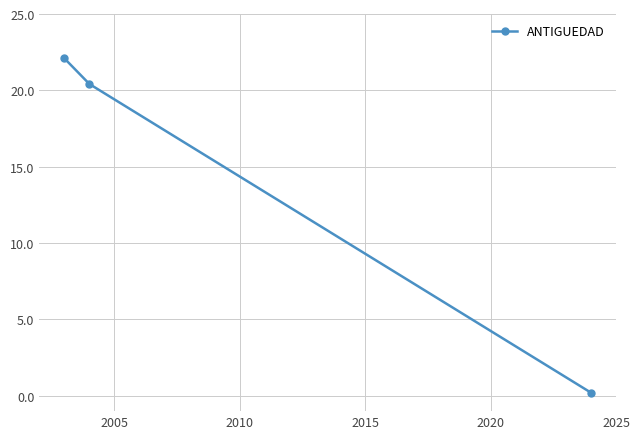

What is the maximum value shown in the chart?

22.1